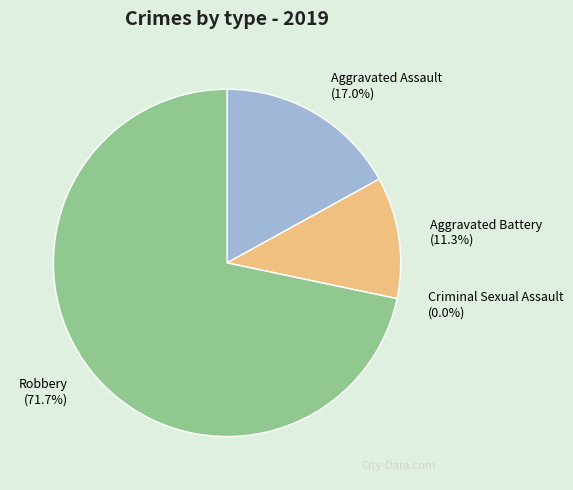

To the nearest percent, what is the average slice percentage?

25%